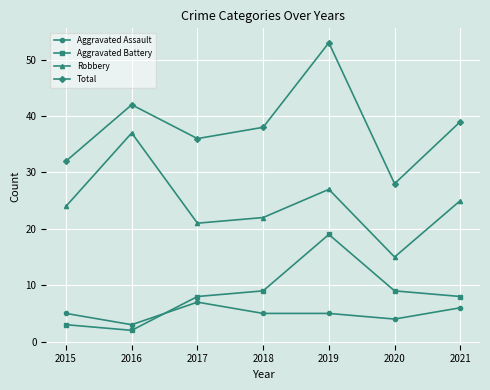

What is the smallest value displayed?

2